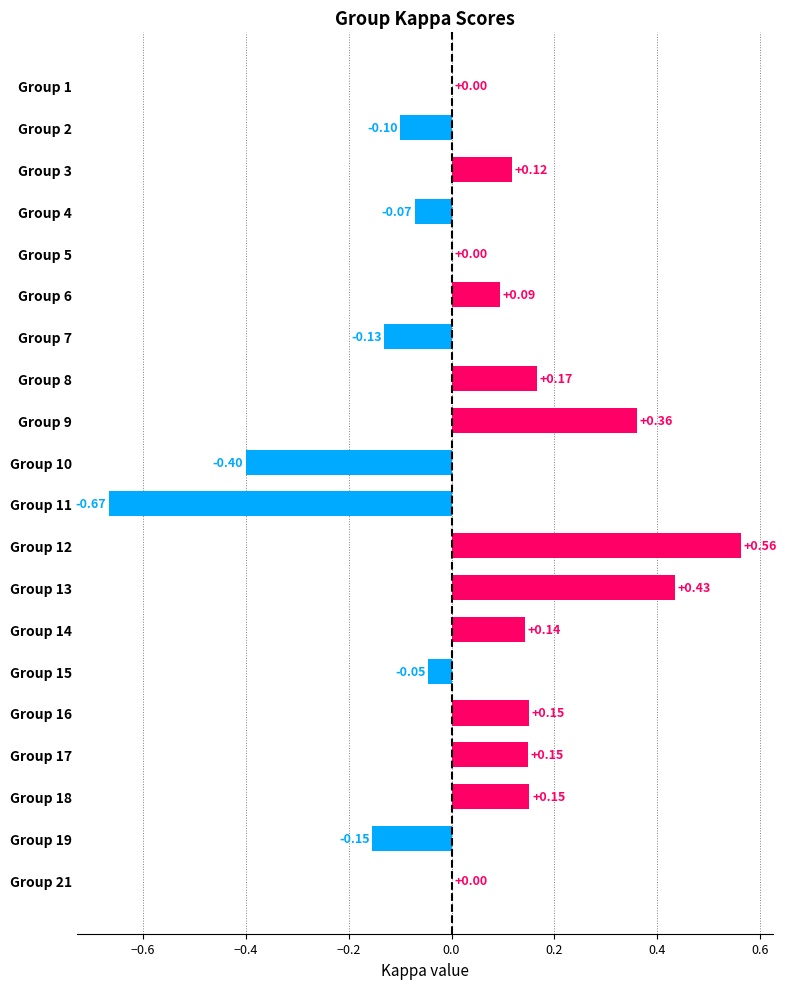

What is the sum of the values at Group 6 and Group 13?

0.5